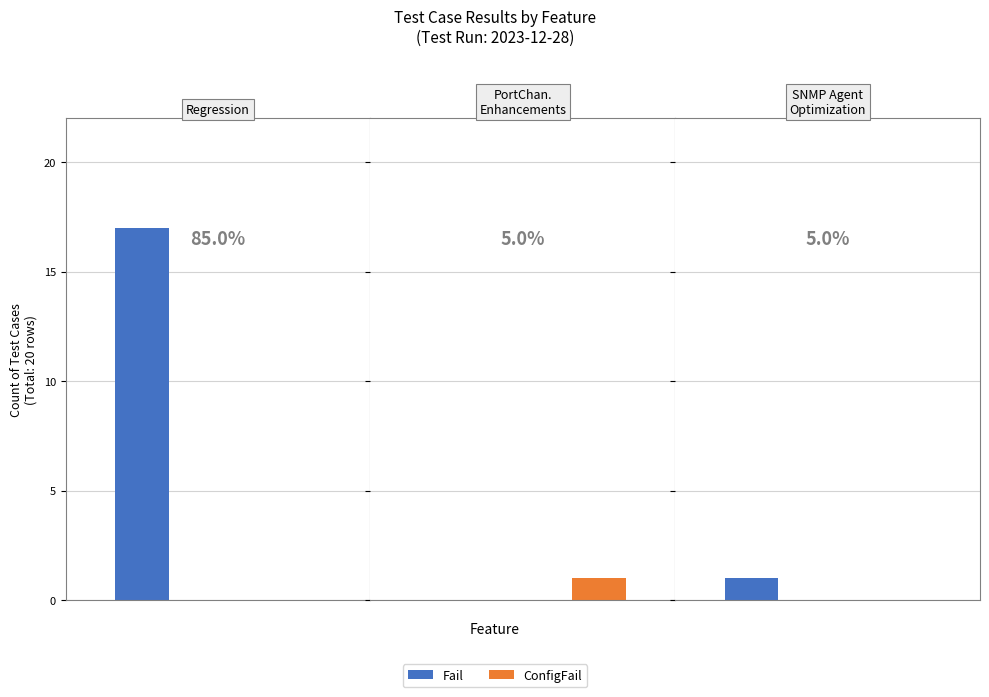

What is the smallest value displayed?

1